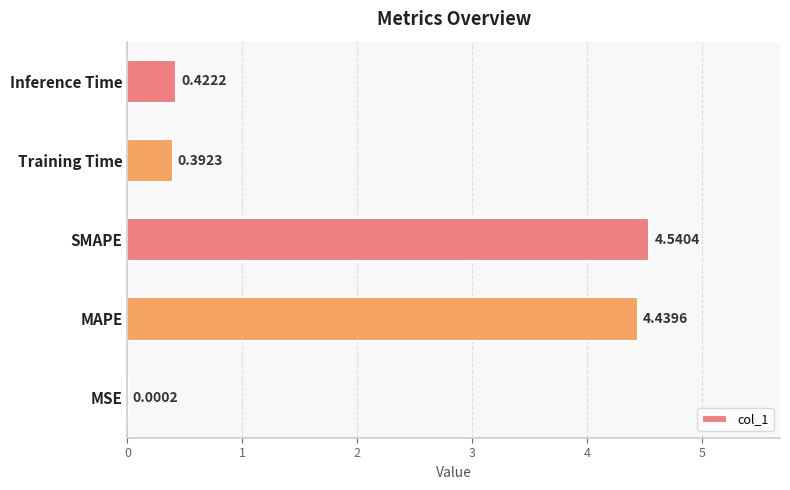

What is the sum of the values at MAPE and Inference Time?

4.9